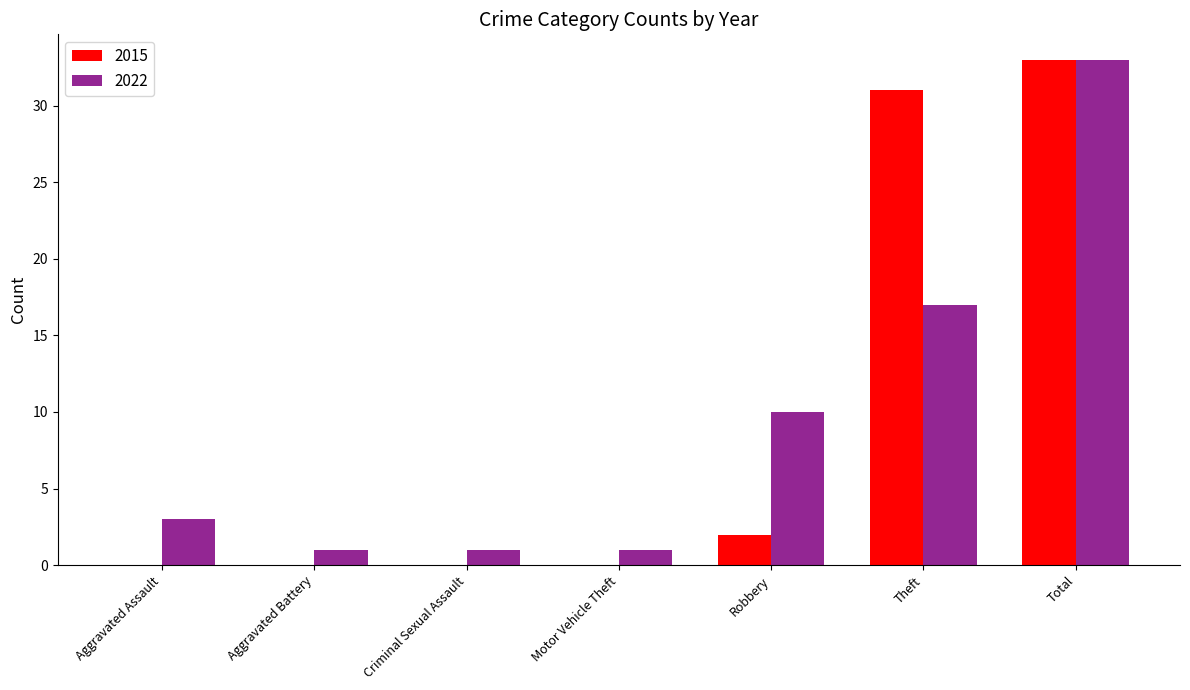

What is the total value across all series at Robbery?

12